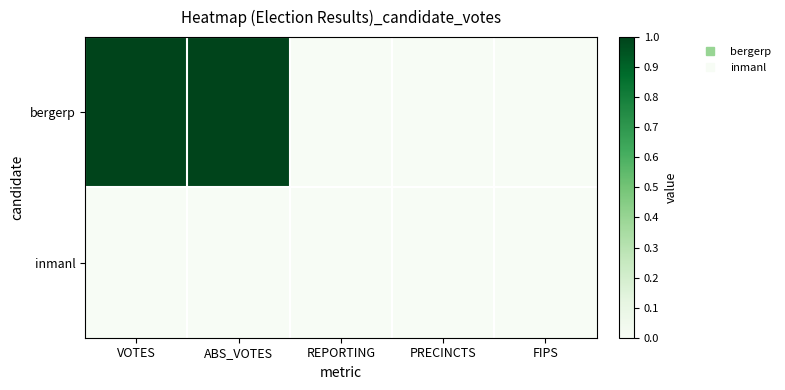

Between ABS_VOTES and VOTES, which is larger?

VOTES